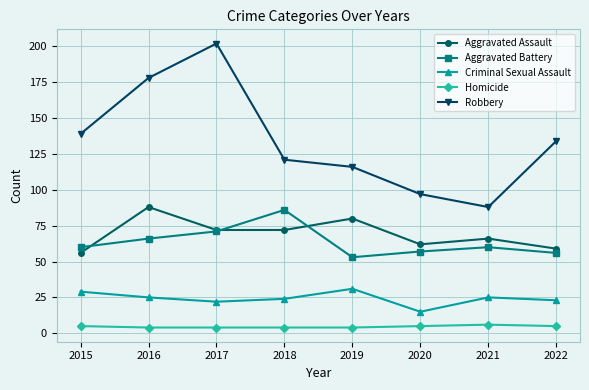

Where is the first local minimum for Criminal Sexual Assault?

2017